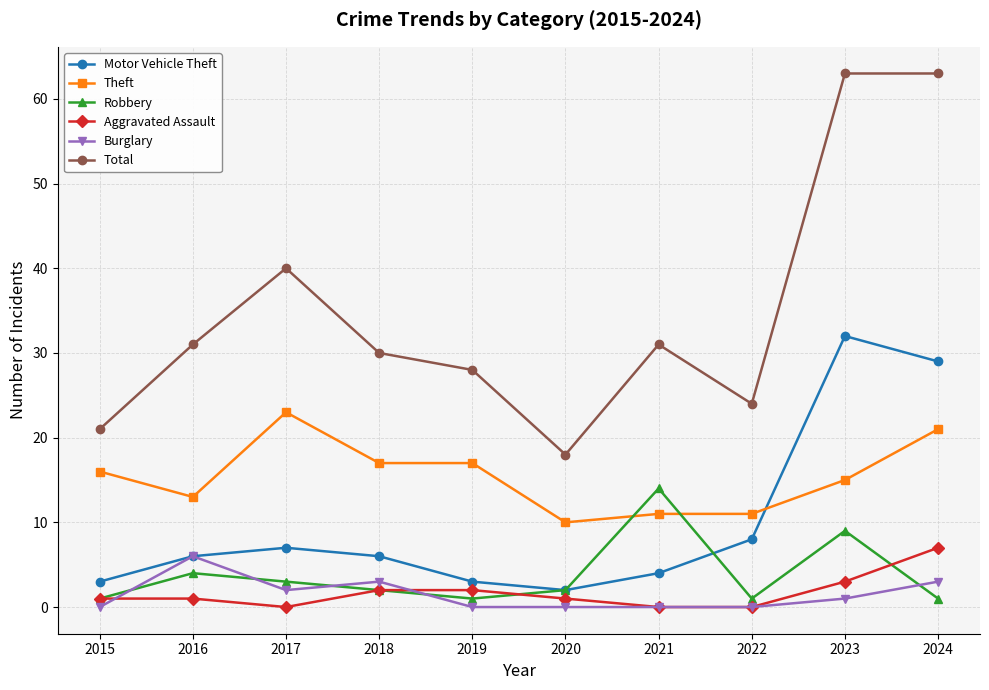

Rank the series at 2019 from highest to lowest value.

Total, Theft, Motor Vehicle Theft, Aggravated Assault, Robbery, Burglary